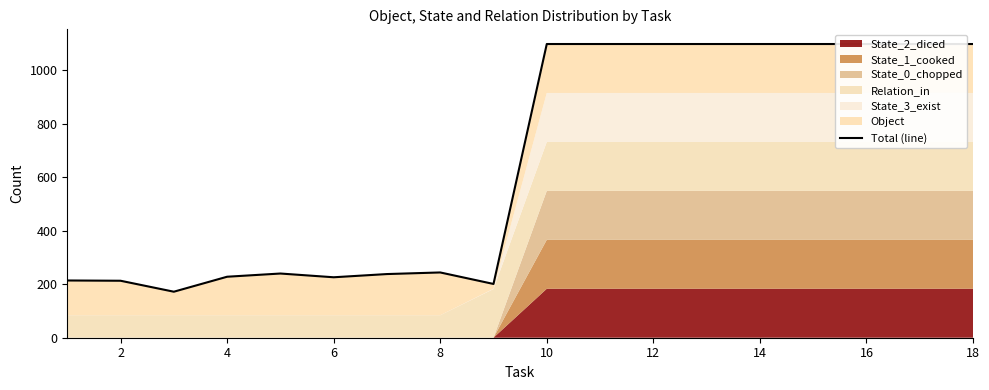

Between 6 and 16, which is larger?

16